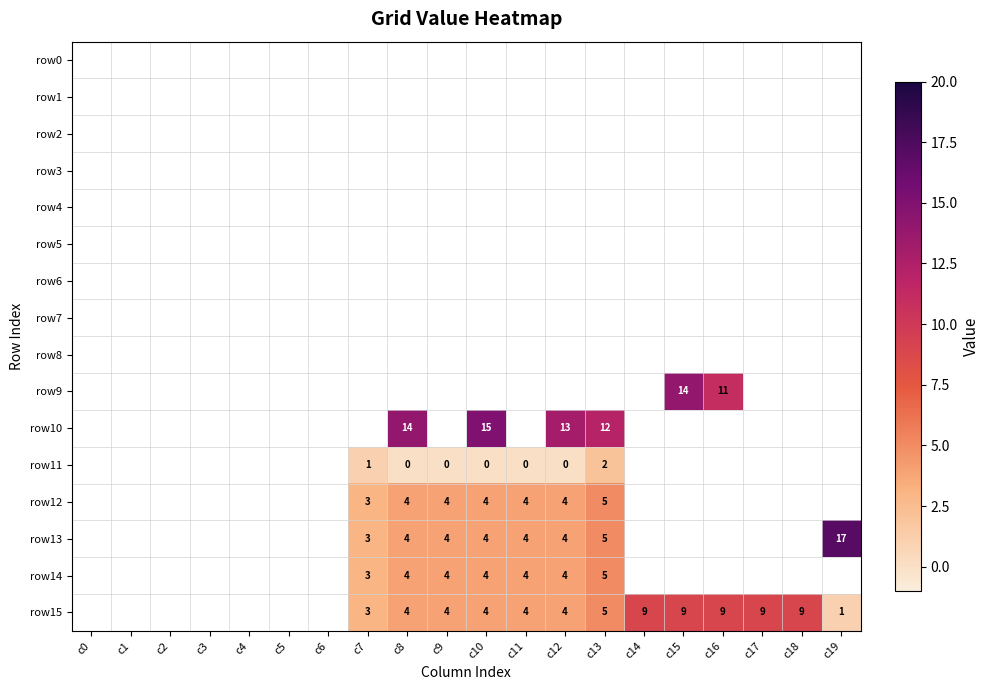

What is the spread (max minus min) of values at c18?

10